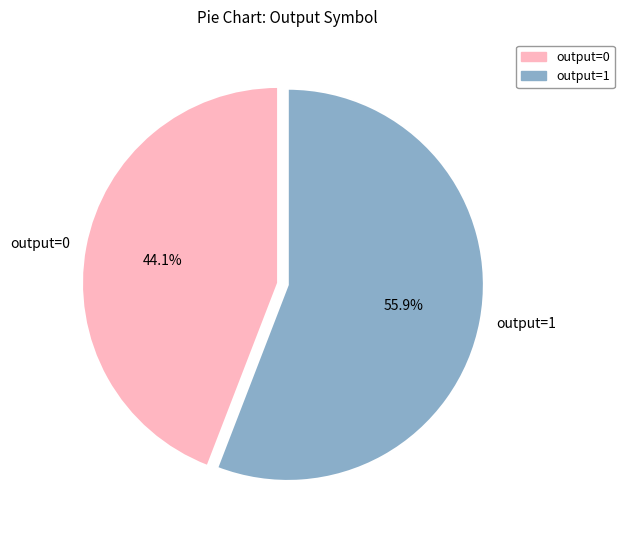

How many segments does this pie chart have?

2